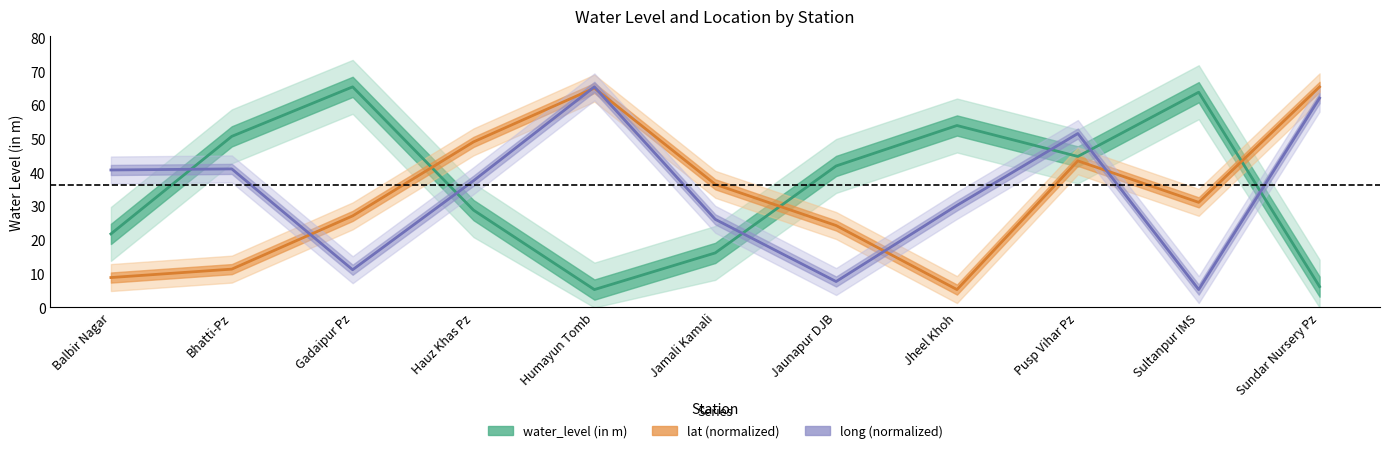

How many times do lat and water_level (in m) cross each other?

3